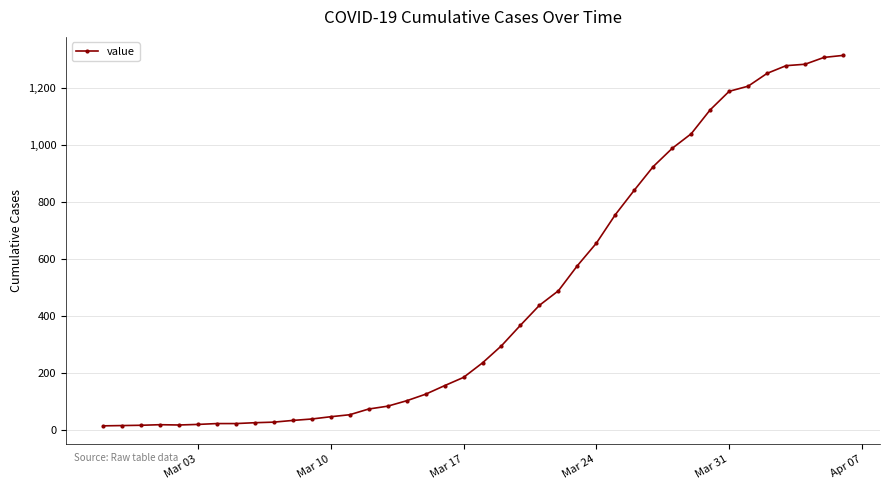

What is the maximum value shown in the chart?

1313